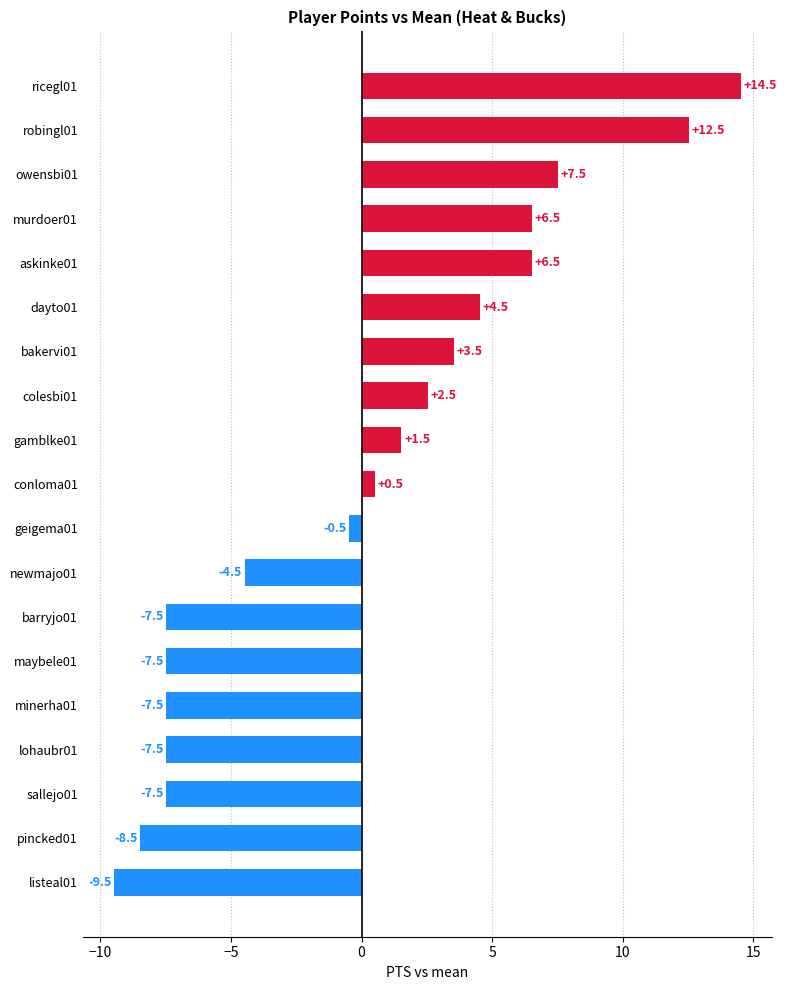

The chart shows a value of -5.1 at maybele01. True or false?

False